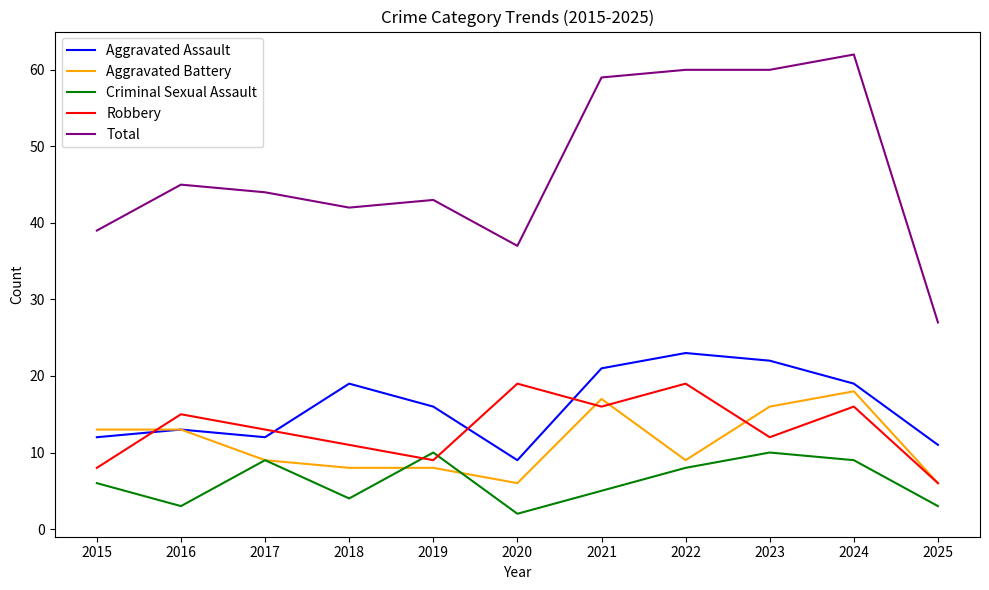

At which label does Robbery first exceed 13?

2016